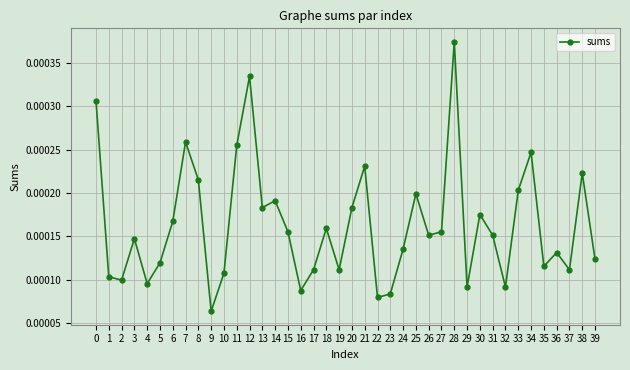

Which category has the lowest value across all series?

9